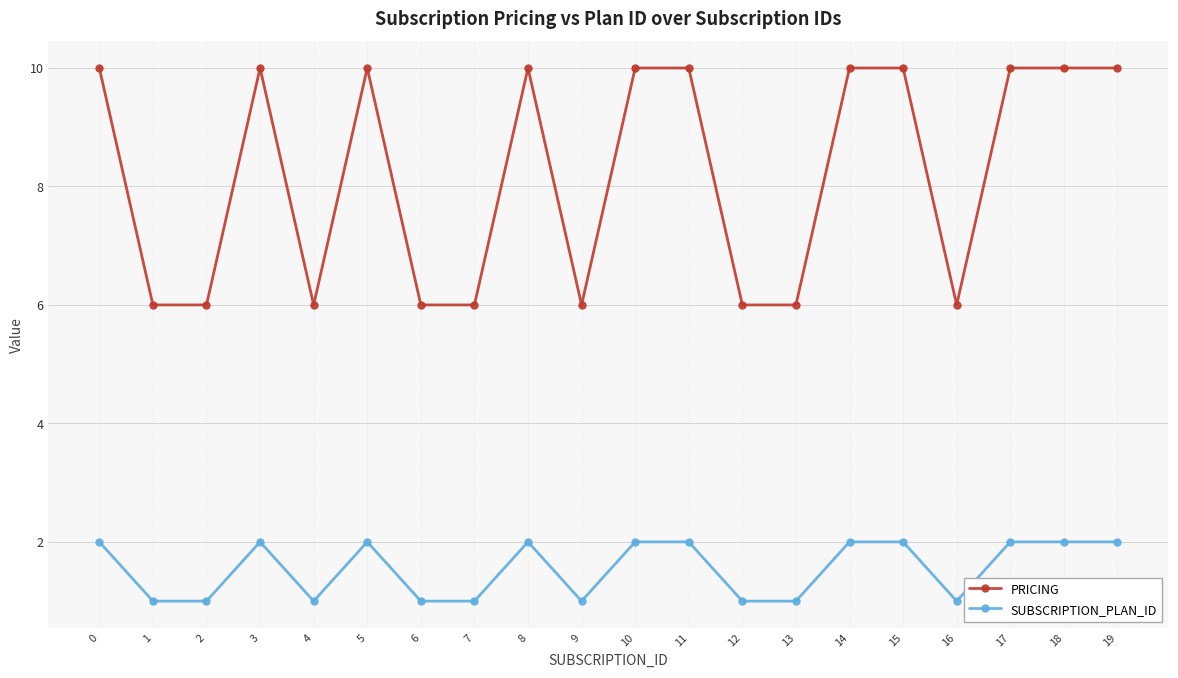

What is the sum of all PRICING values?

164